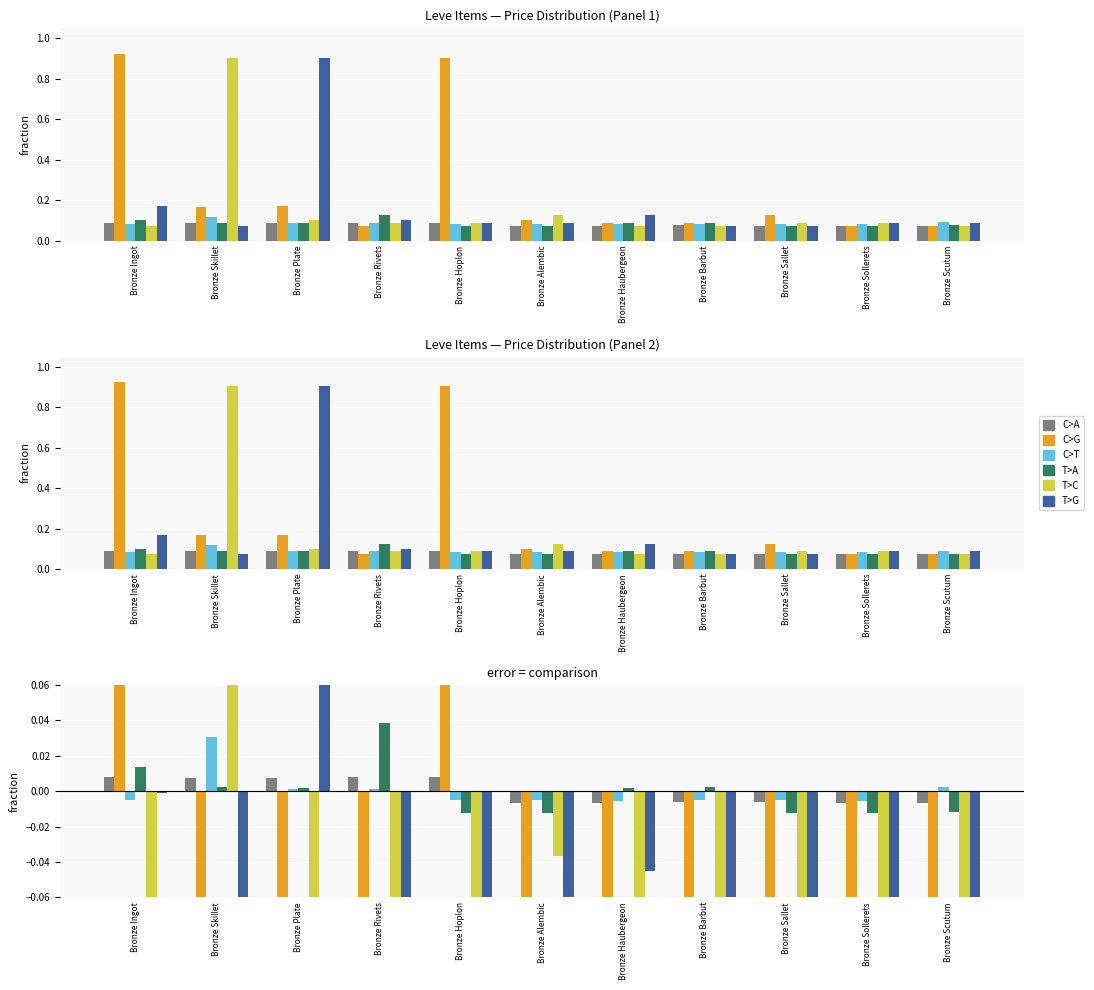

True or false: C>A has a value of 0.0 at Bronze Skillet.

False